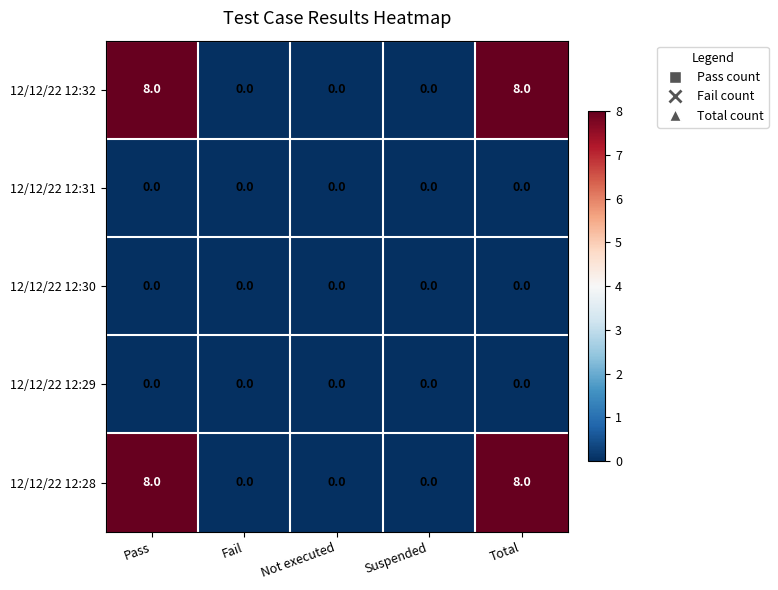

What is the maximum value shown in the chart?

8